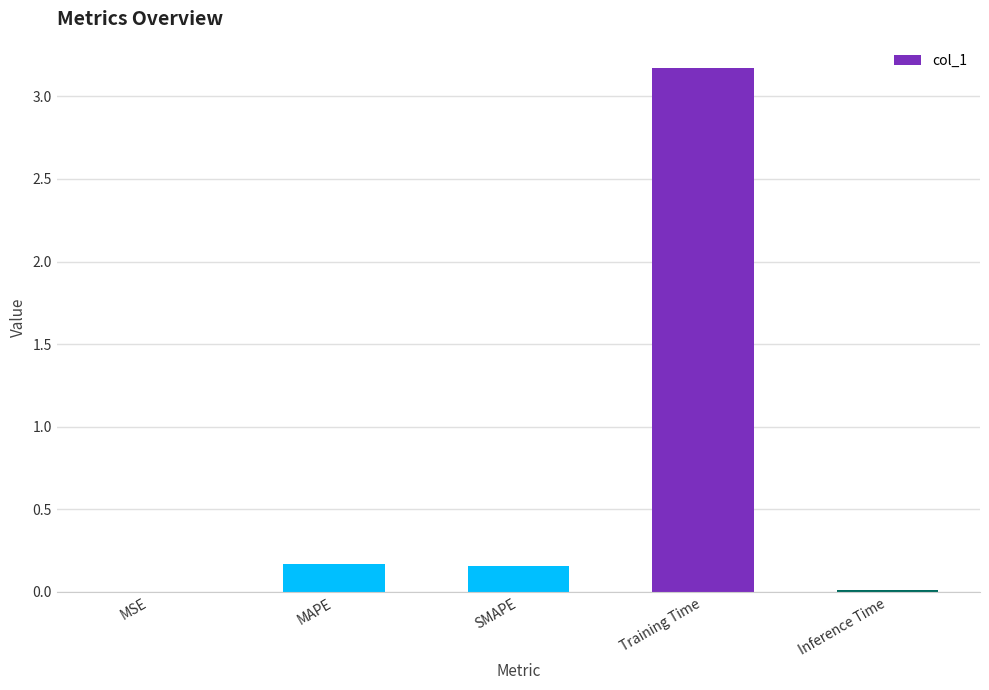

What is the average value?

0.7